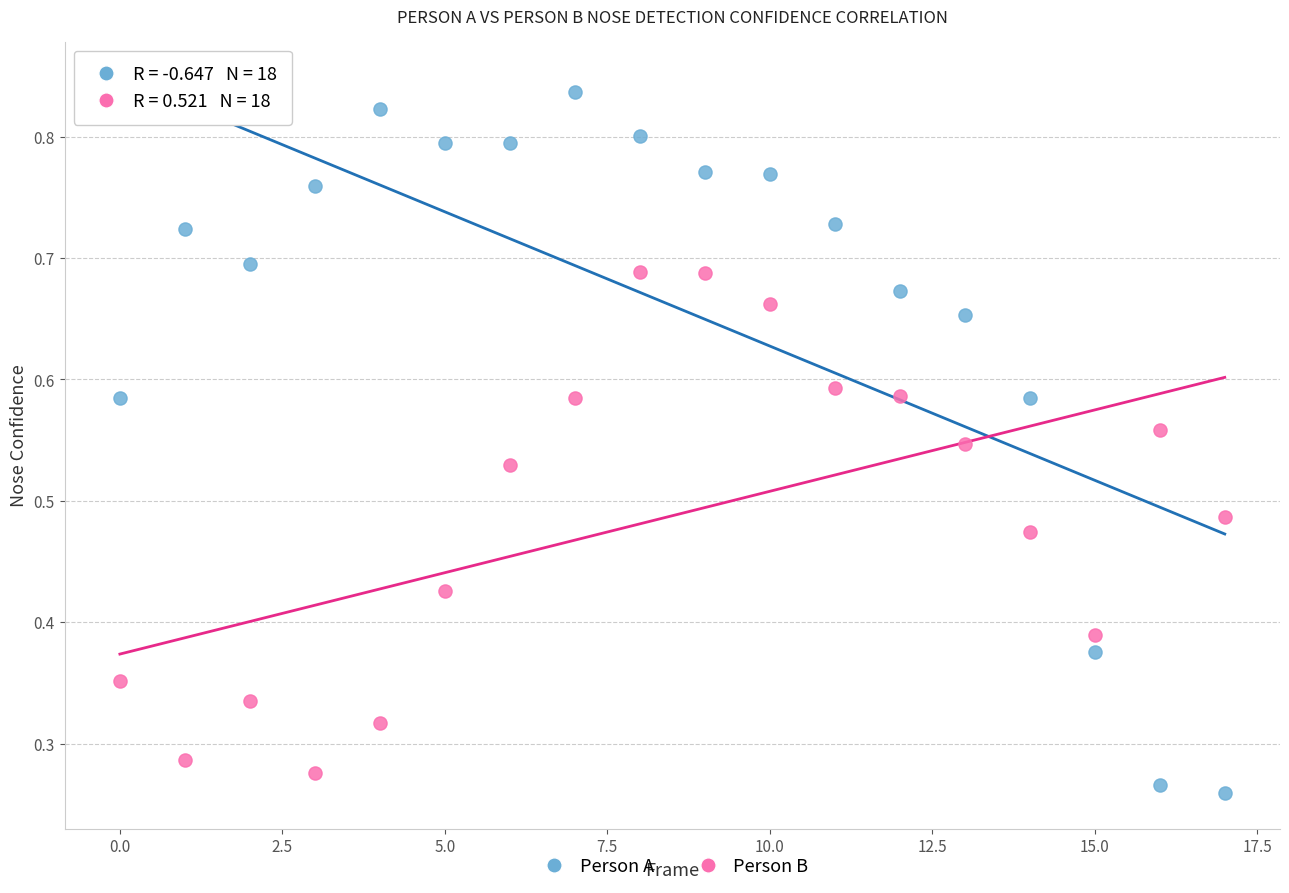

Which series has the widest spread of Y values?

Person A